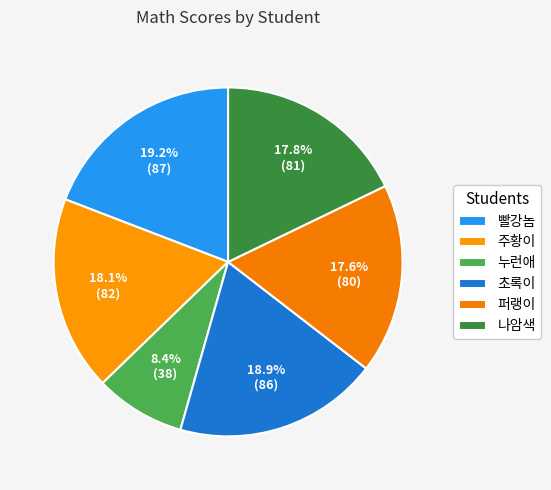

Approximately how many times larger is the value at 빨강놈 compared to 퍼랭이?

1.1